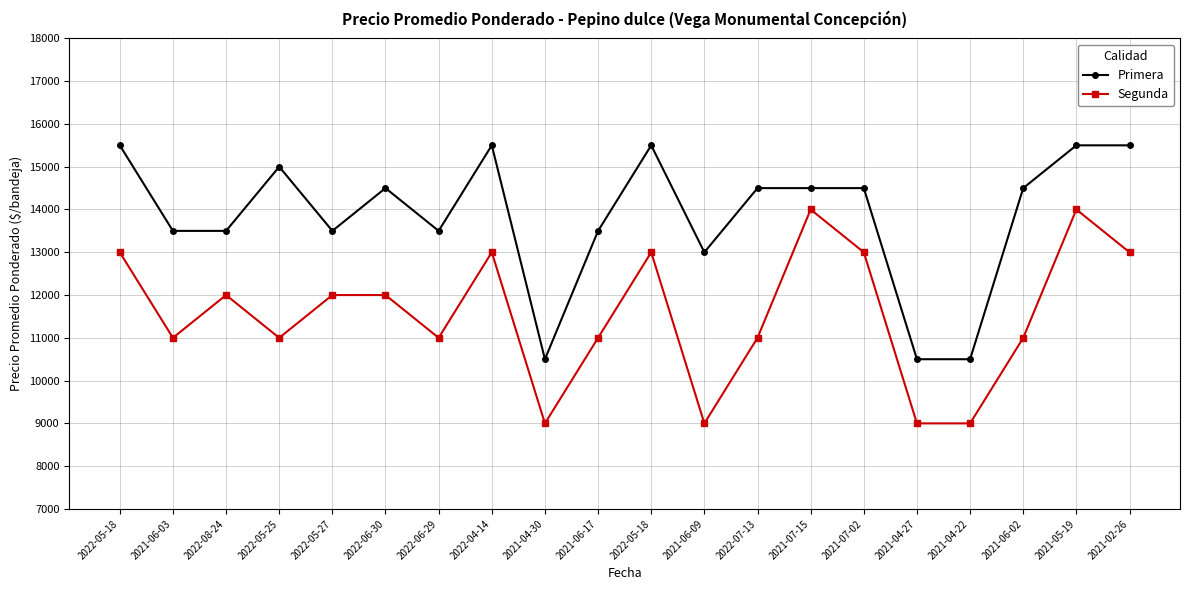

Which series has the widest spread of values?

Primera